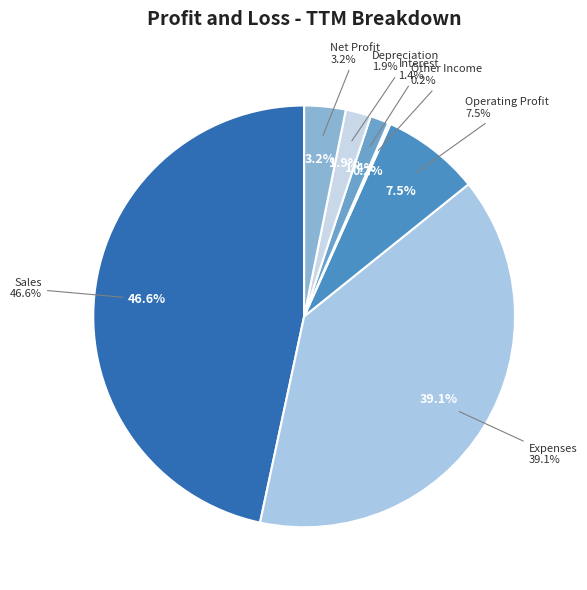

Is Interest the majority of the pie?

No